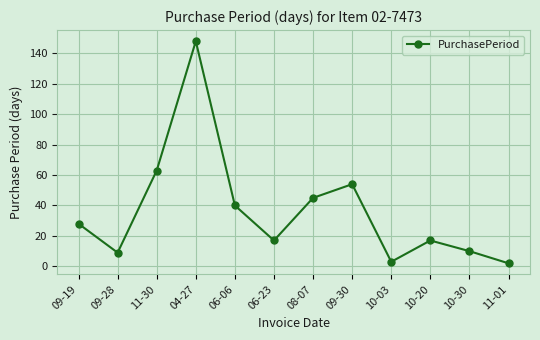

What is the value of the 1st point from the left?

28